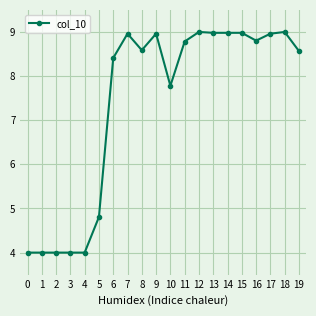

At which label is the value closest to 6?

5